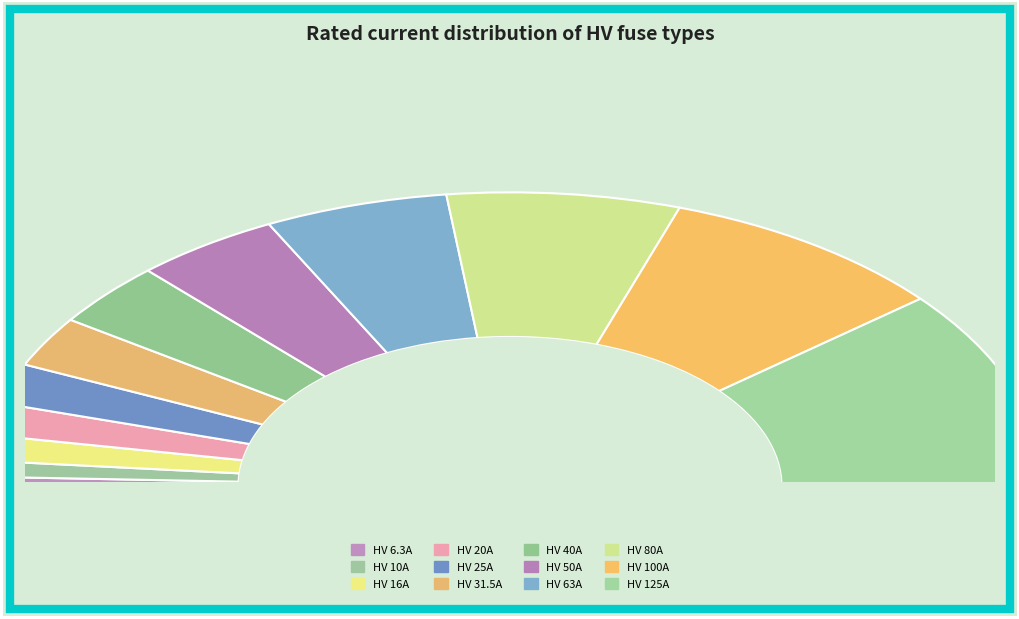

How many slices are in this pie chart?

12